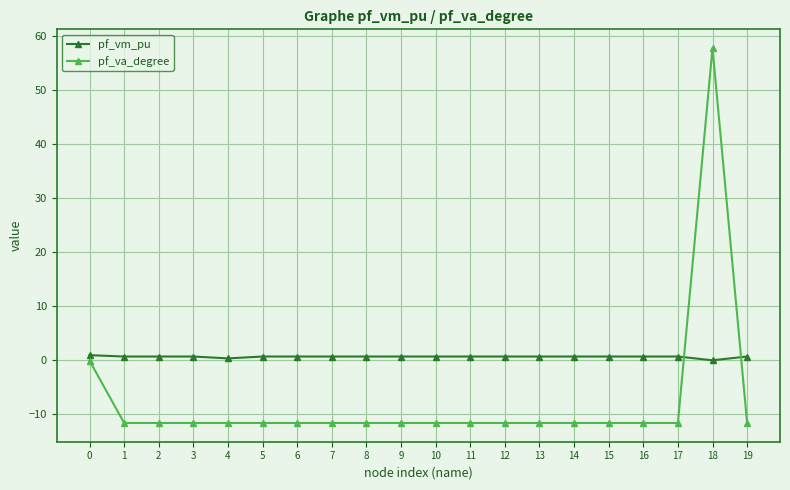

Is the value of pf_vm_pu at 9 greater than the value of pf_va_degree at 11?

Yes